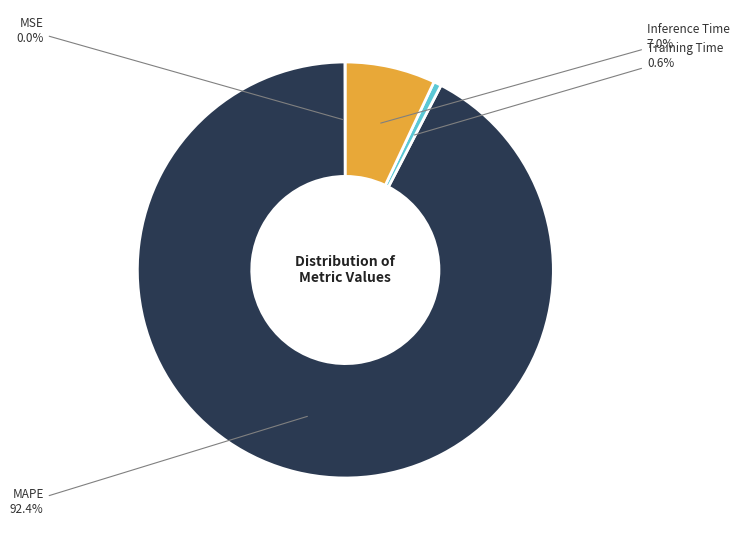

What portion of the pie excludes Inference Time?

93.0%